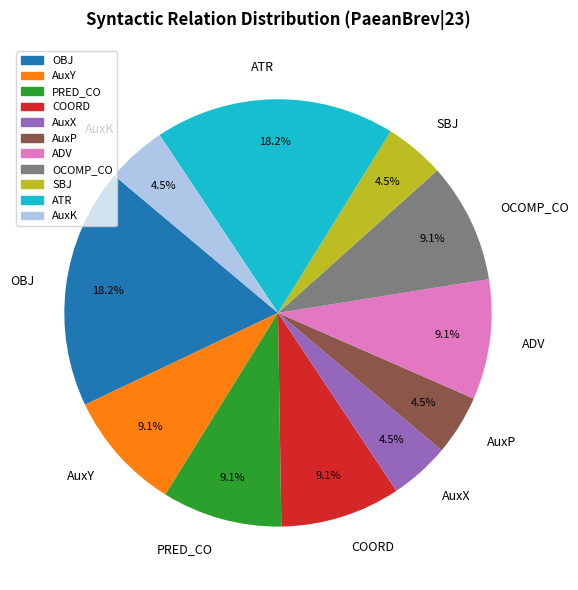

Does OCOMP_CO represent more than half of the total?

No